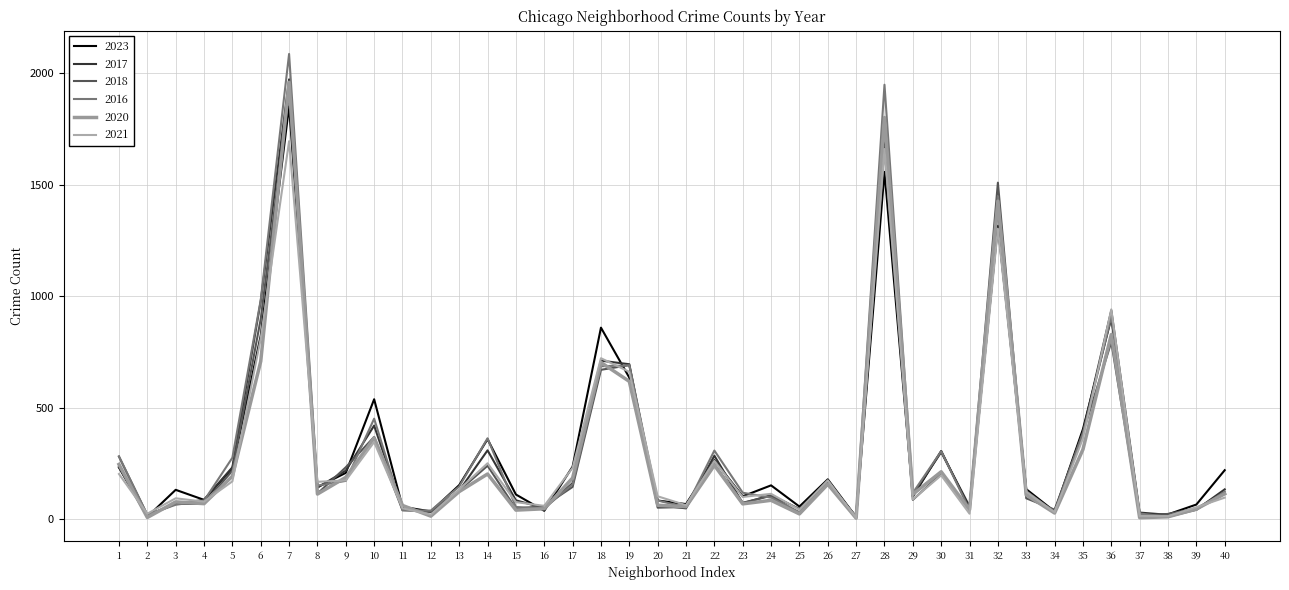

What is the difference between the maximum and minimum values in the 2016 series?

2075